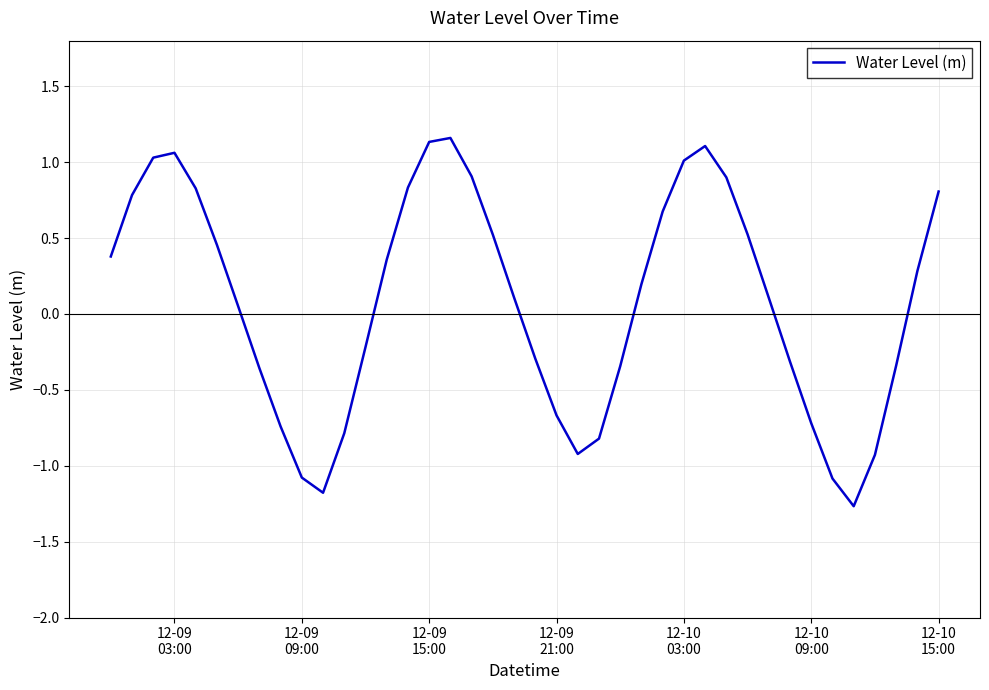

How many lines are shown in the chart?

1